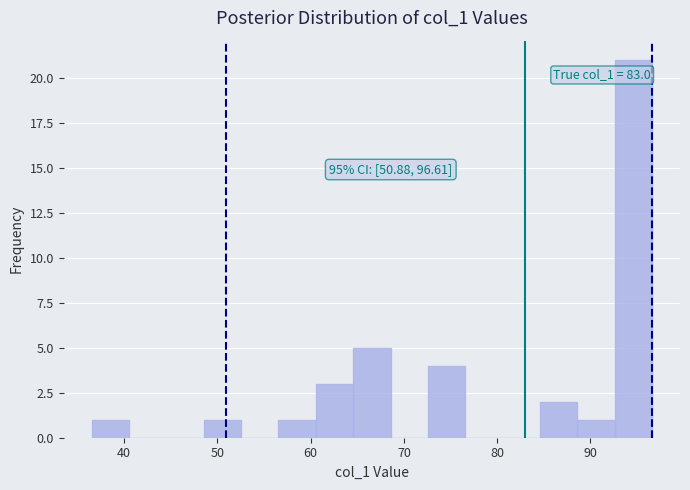

Which range on the x-axis has the tallest bar?

93 to 97